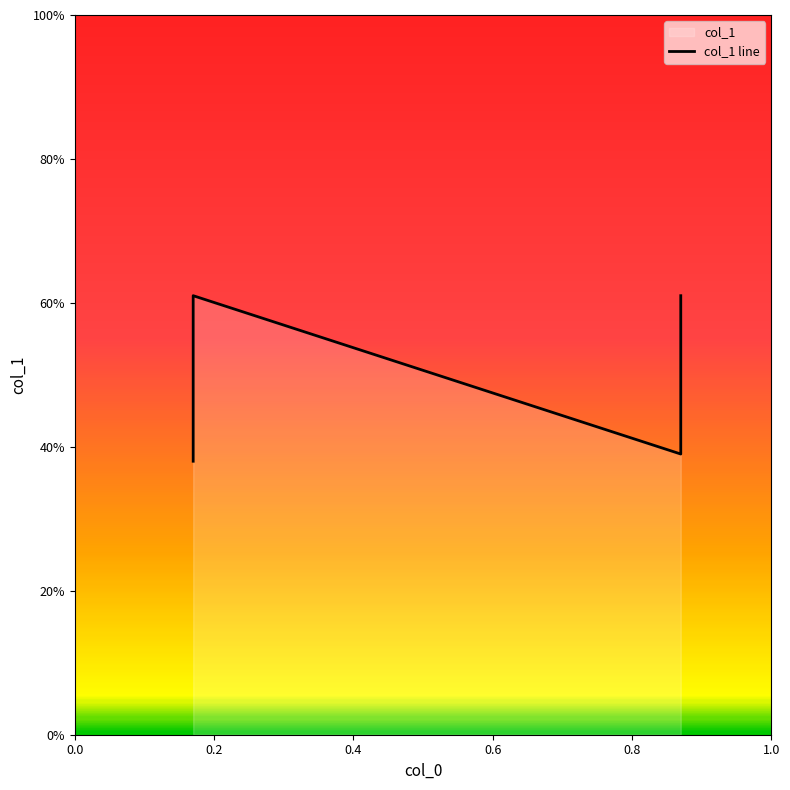

Between 0.6 and 0.0, which is larger?

0.6